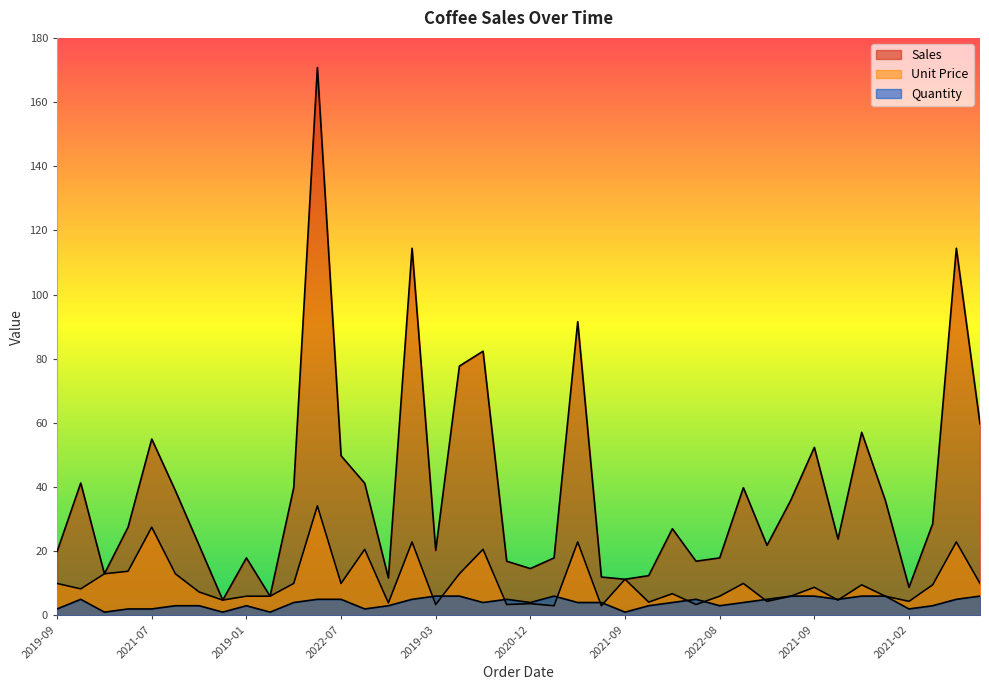

Which series has the largest range (max minus min)?

Sales